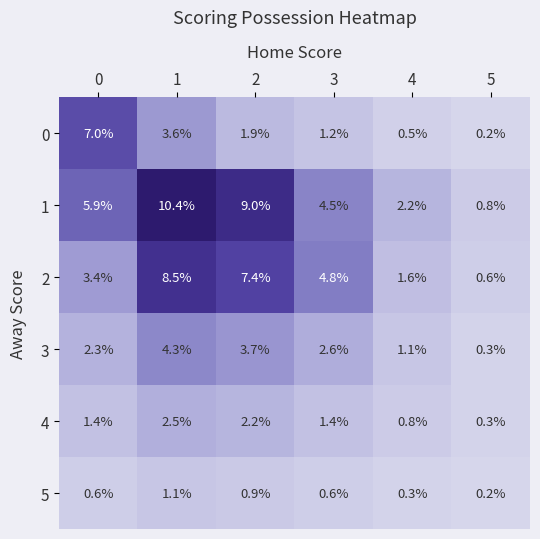

Rank the series by their maximum value, from lowest to highest.

5, 4, 3, 0, 2, 1